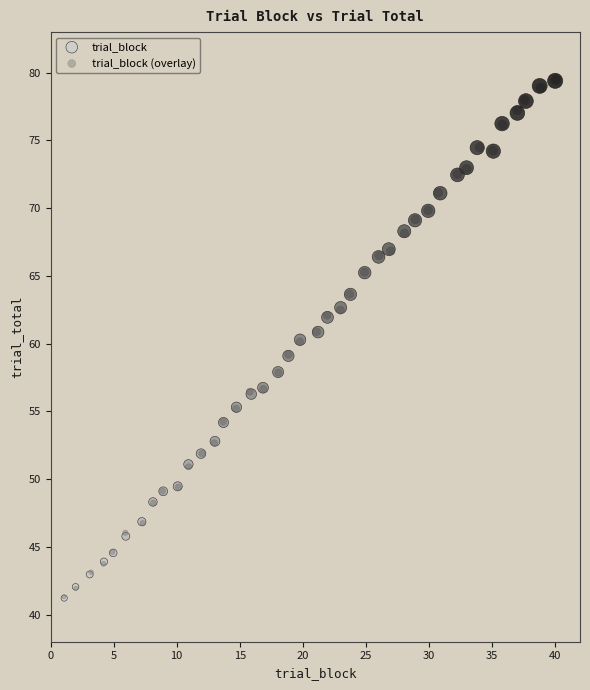

Which series has the widest spread of Y values?

trial_block